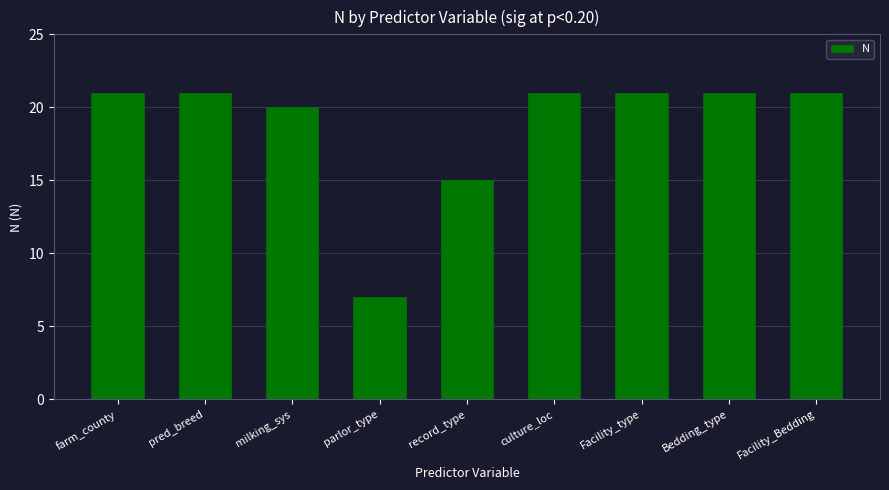

What position from the right is milking_sys?

7